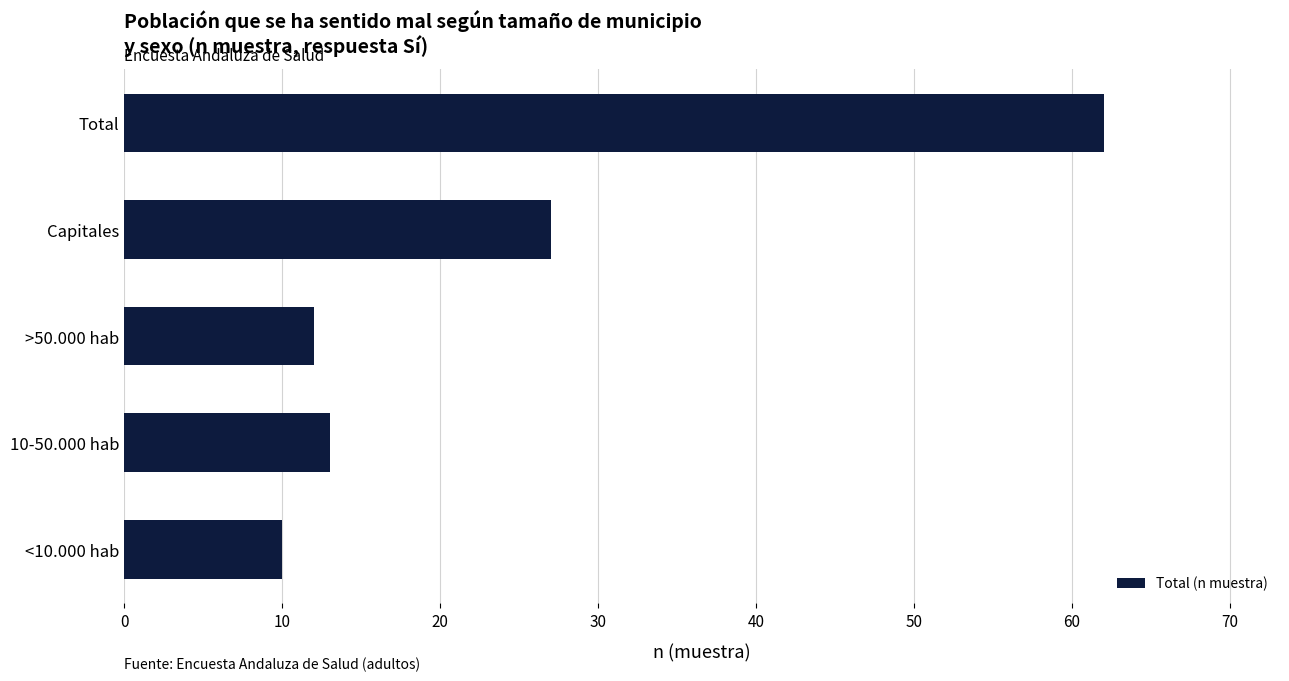

The value at 10-50.000 hab is 20. True or false?

False